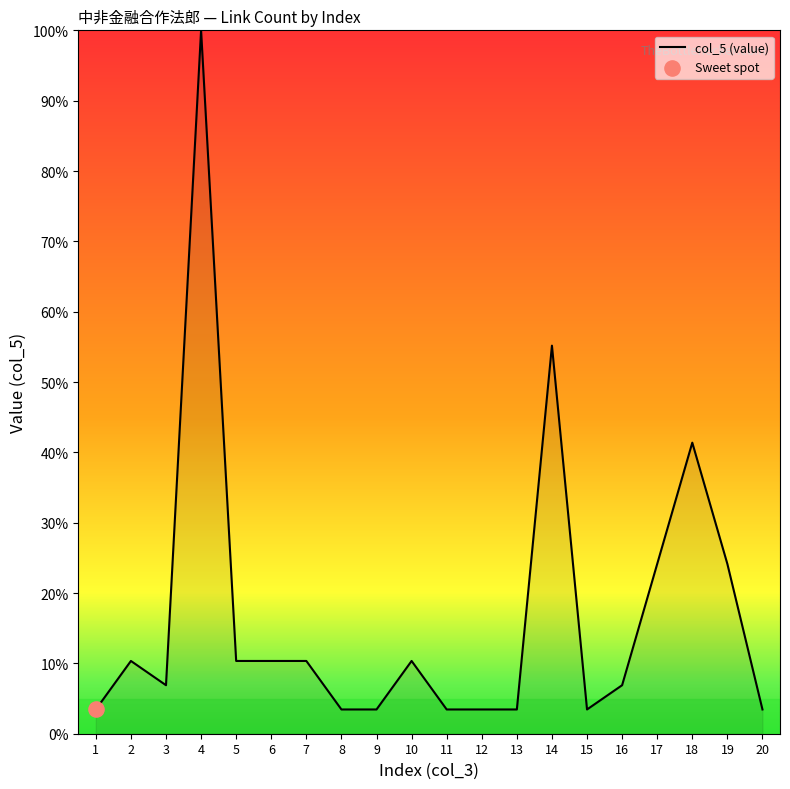

What is the change in value from 11 to 14?

+51.7